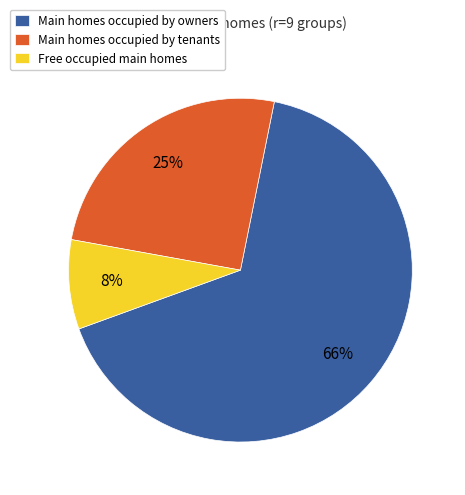

Rank the categories by value from lowest to highest.

Free occupied main homes, Main homes occupied by tenants, Main homes occupied by owners